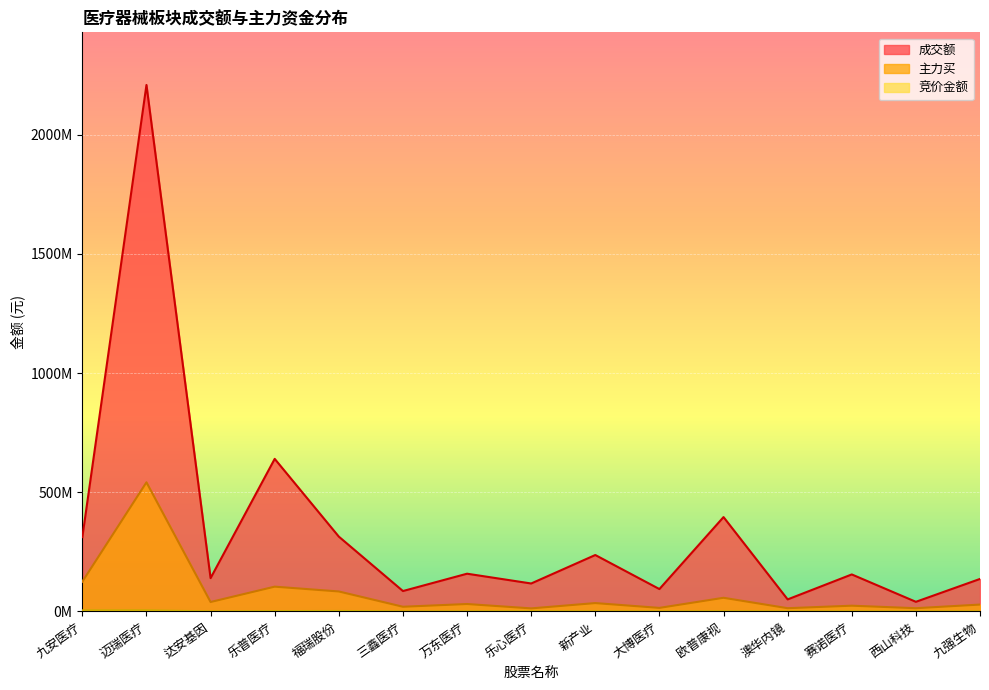

What is the label of the 7th point from the left?

万东医疗